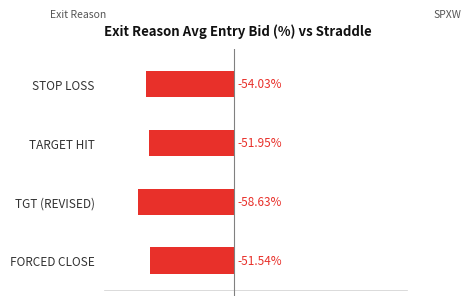

Rank the categories by value from highest to lowest.

FORCED CLOSE, TARGET HIT, STOP LOSS, TGT (REVISED)